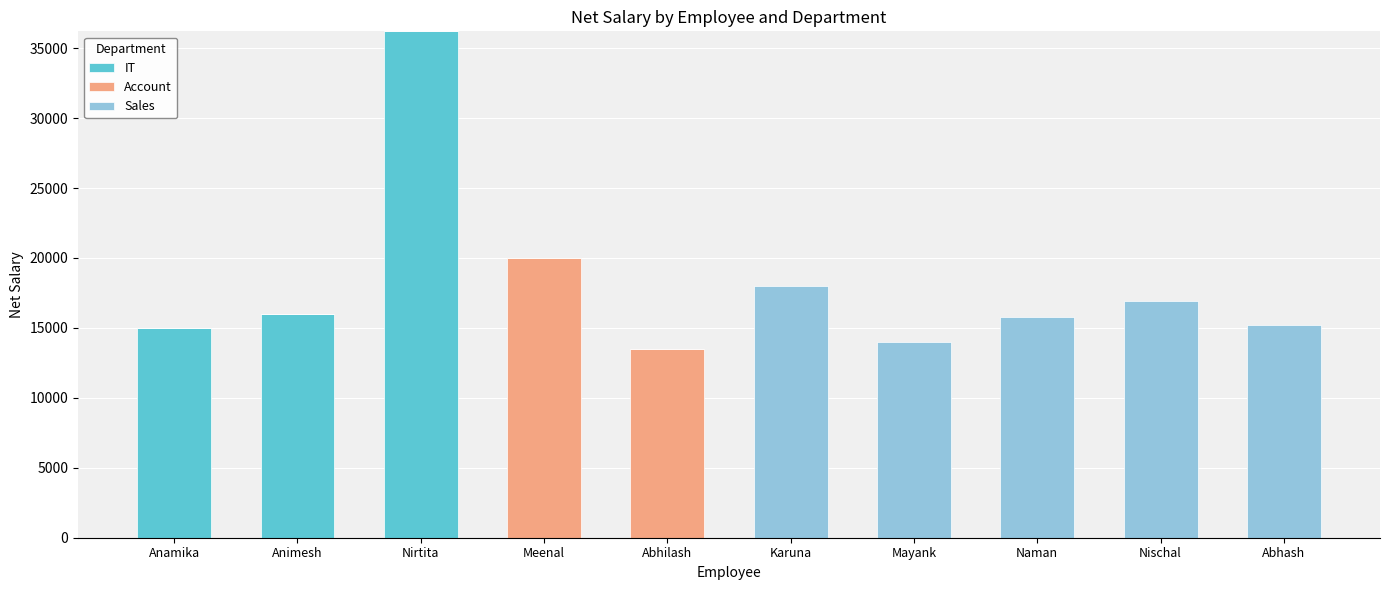

What is the highest value of the IT series?

36200